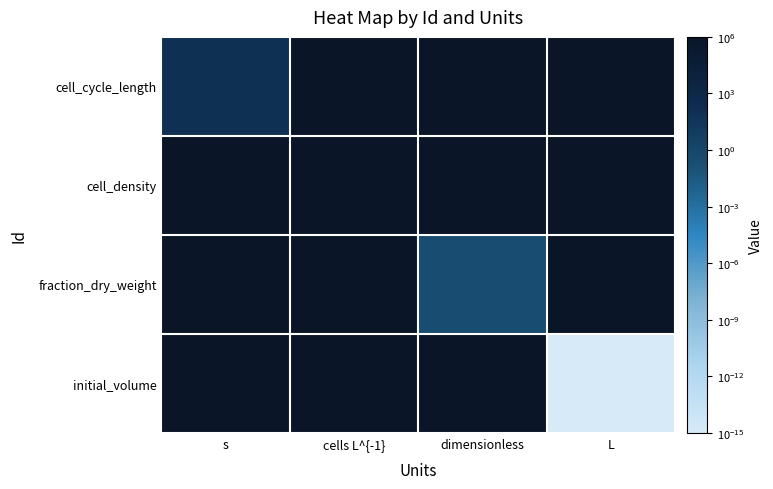

Which has a higher value, cells L^{-1} or dimensionless?

cells L^{-1}